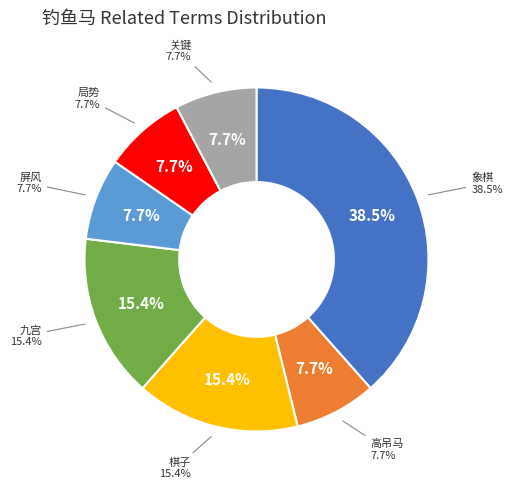

Approximately how many times larger is the value at 高吊马 compared to 棋子?

0.5